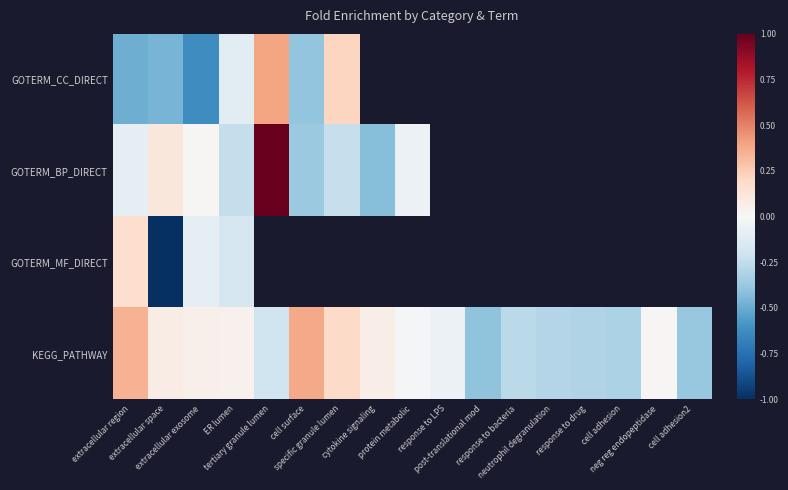

Rank the categories by GOTERM_MF_DIRECT value from highest to lowest.

extracellular region, extracellular exosome, ER lumen, tertiary granule lumen, cell surface, specific granule lumen, cytokine signaling, protein metabolic, response to LPS, post-translational mod, response to bacteria, neutrophil degranulation, response to drug, cell adhesion, neg reg endopeptidase, cell adhesion2, extracellular space